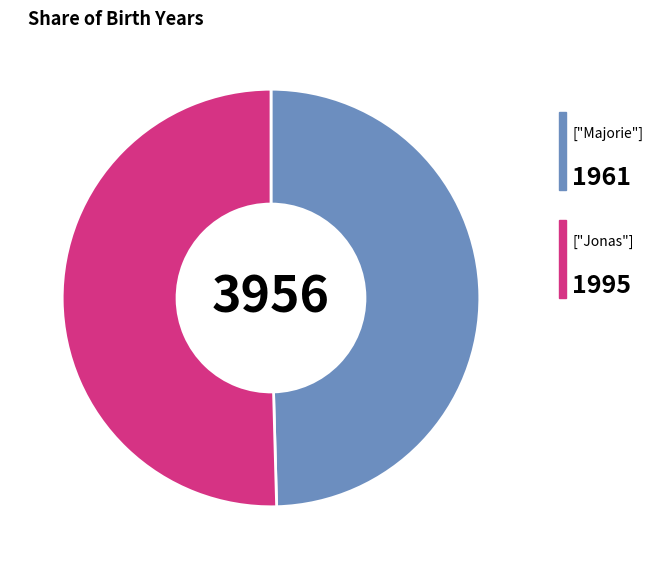

Does any single category account for the majority?

Yes